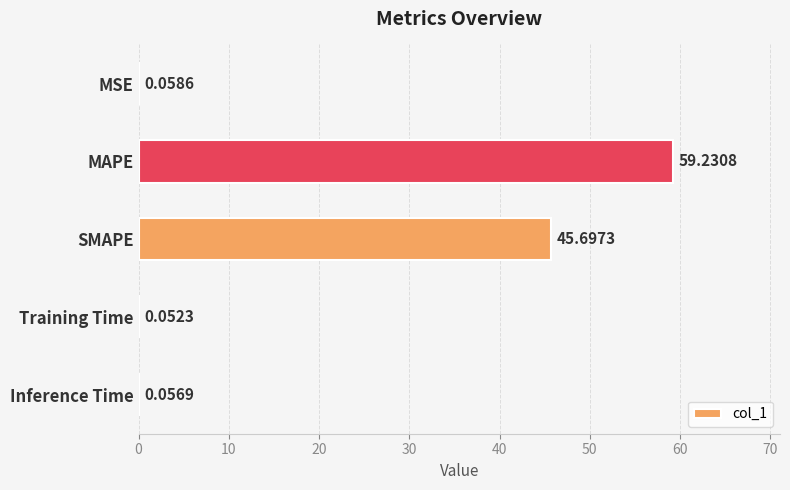

Which category has the highest value across all series?

MAPE